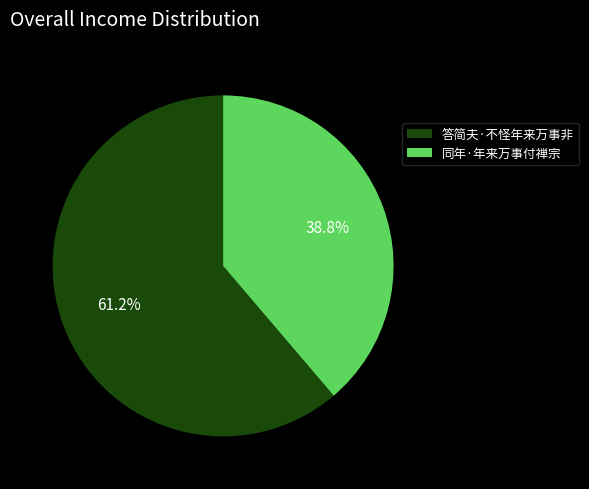

Approximately how many times larger is the value at 同年·年来万事付禅宗 compared to 答简夫·不怪年来万事非?

0.6